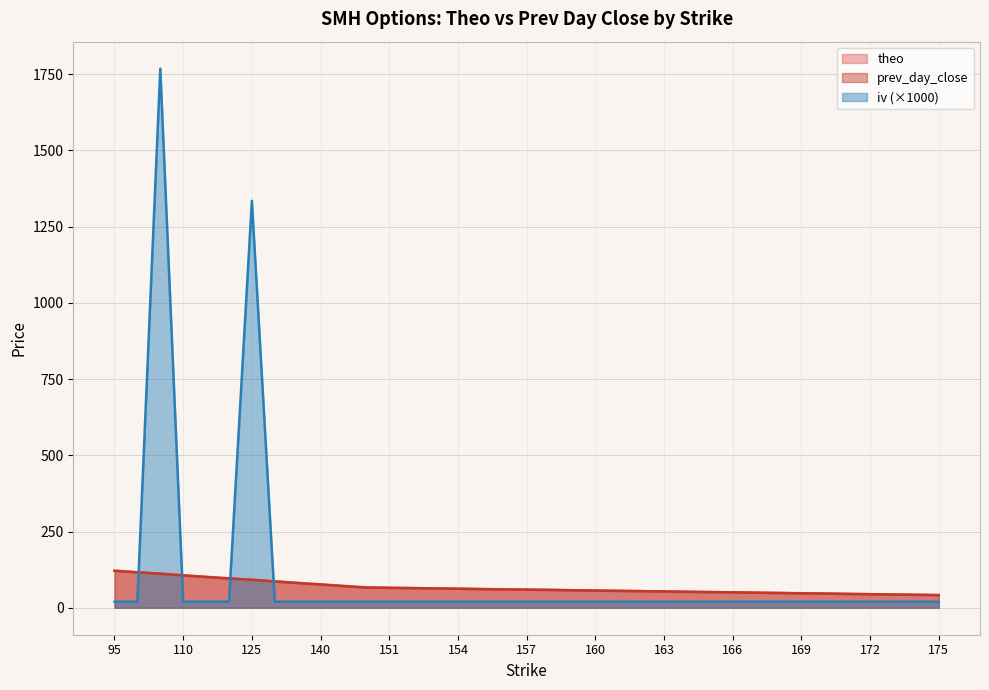

Is it true that prev_day_close equals 100.3 at 151?

False